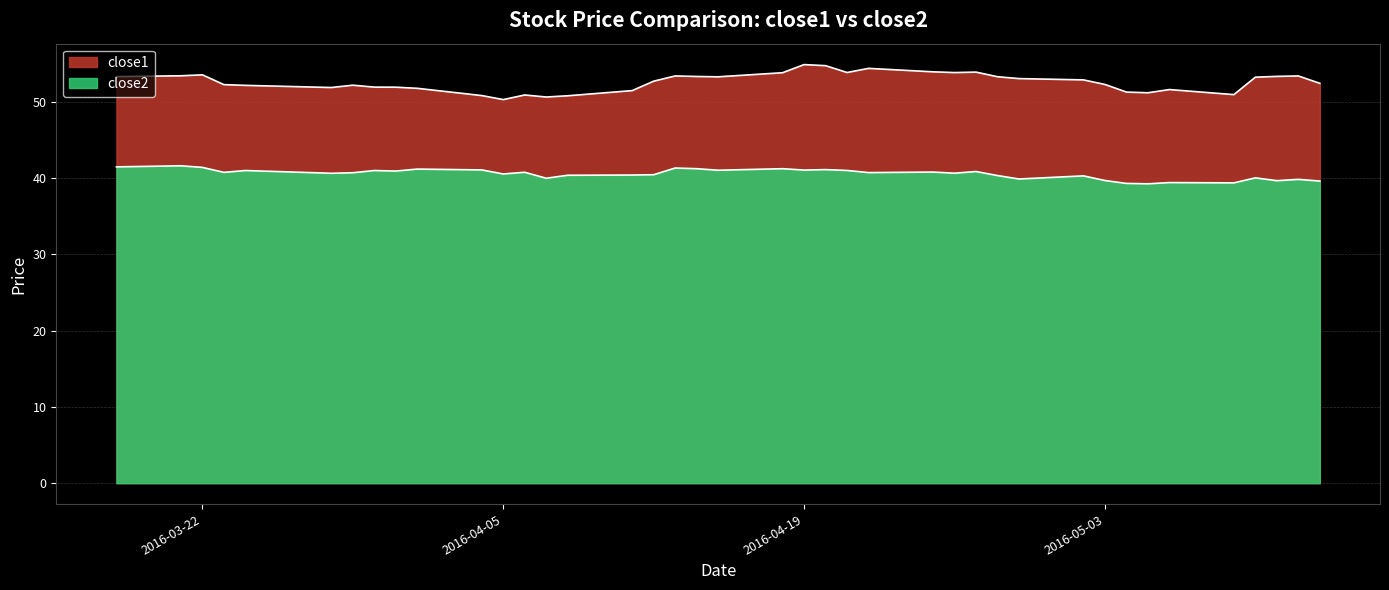

How many lines are shown in the chart?

2